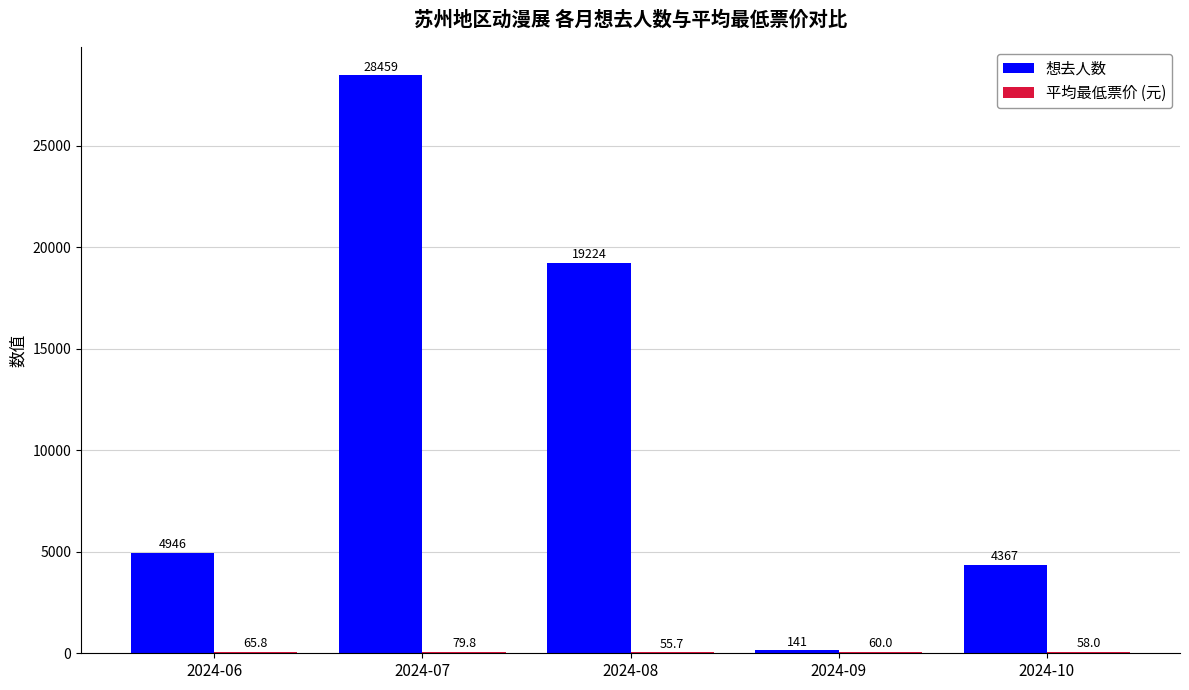

The value of 想去人数 at 2024-06 is 4946.0. True or false?

True